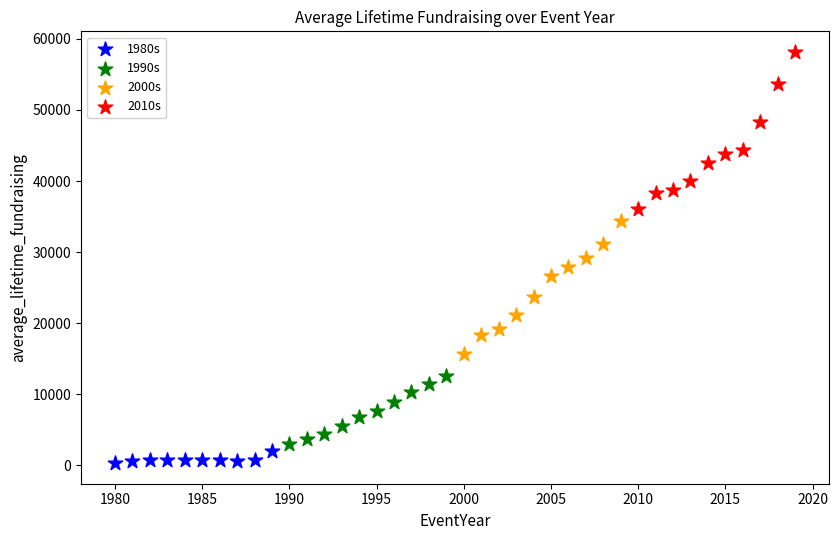

Which series has the widest spread of Y values?

2010s